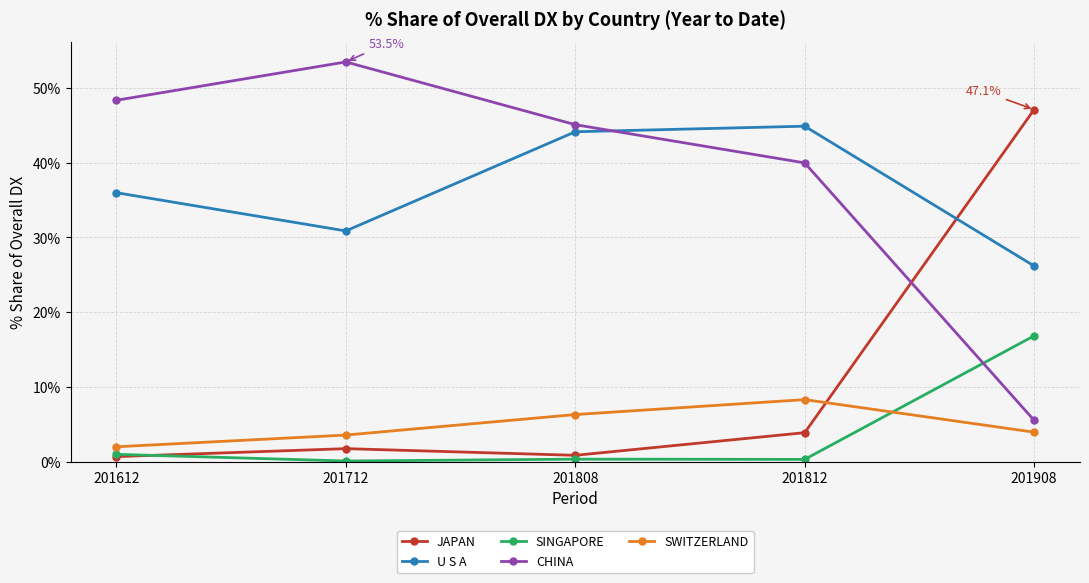

At which category does CHINA reach its first local peak?

201712